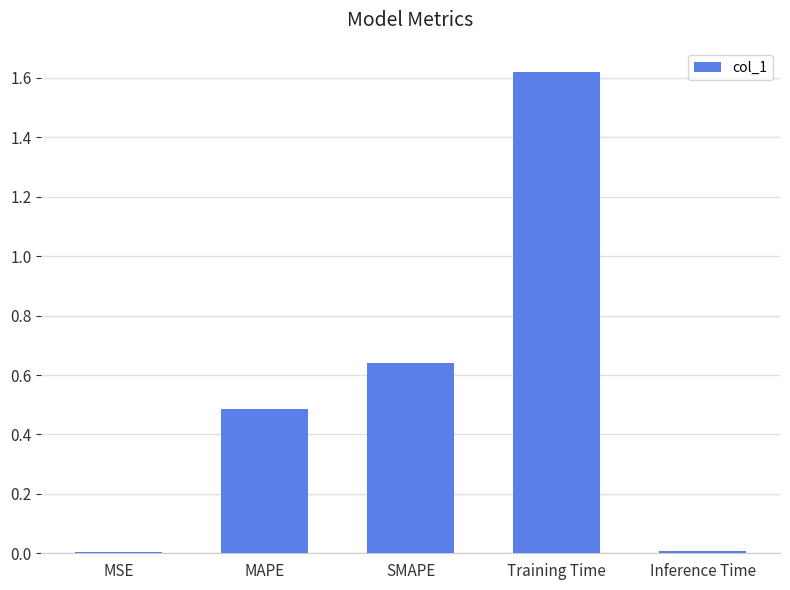

Are the bars grouped side by side (vs. stacked)?

No